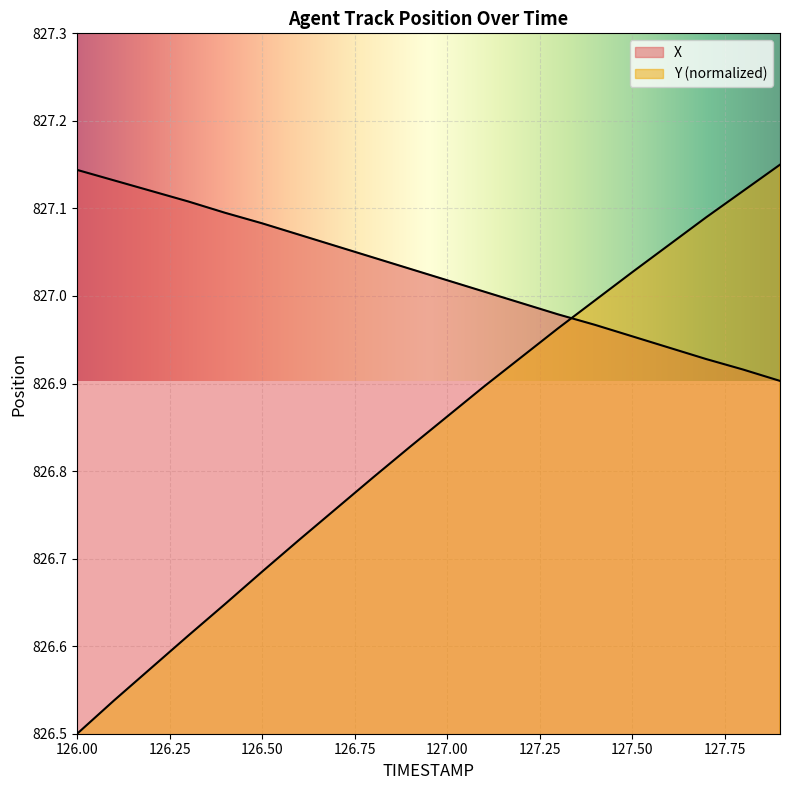

The value of Y at 127.9 is 340.9. True or false?

False